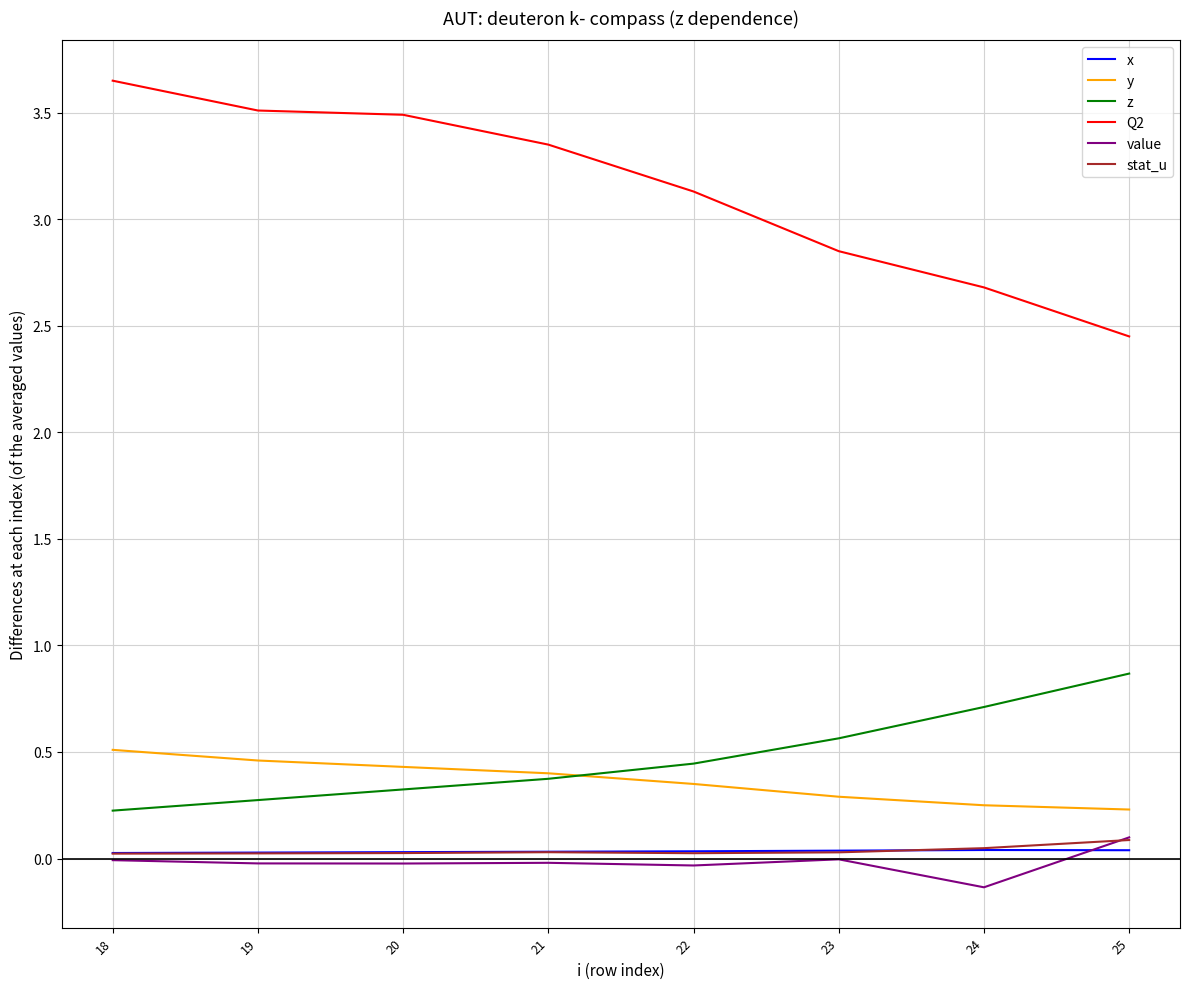

At which label does value reach its minimum?

24